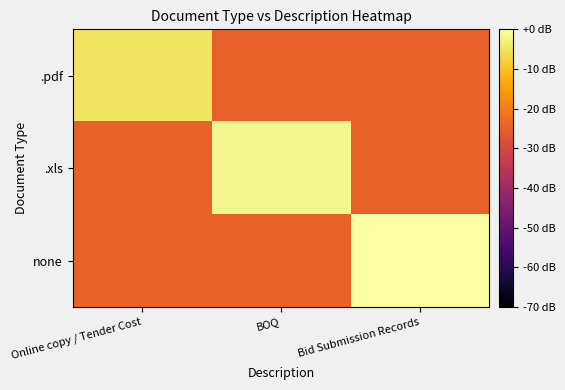

Which label corresponds to the smallest value in the chart?

BOQ